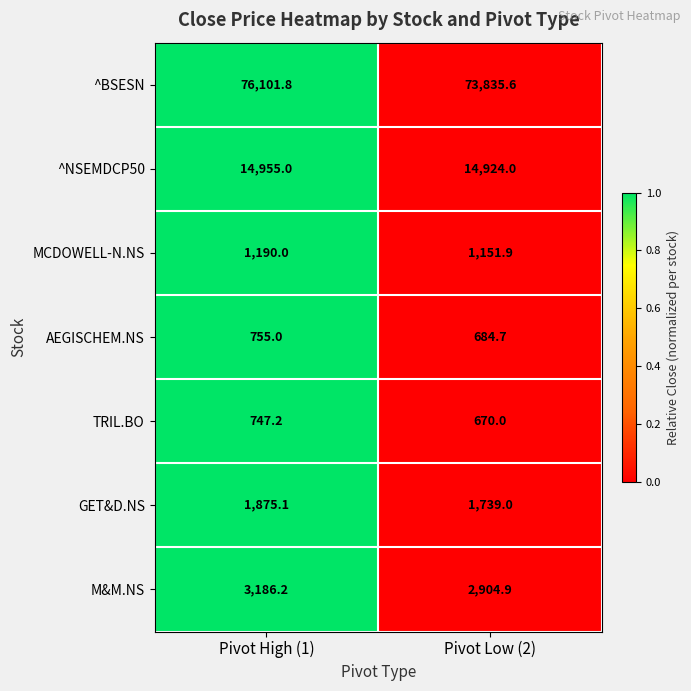

The ^NSEMDCP50 series shows 19739.9 at Pivot High (1). True or false?

False